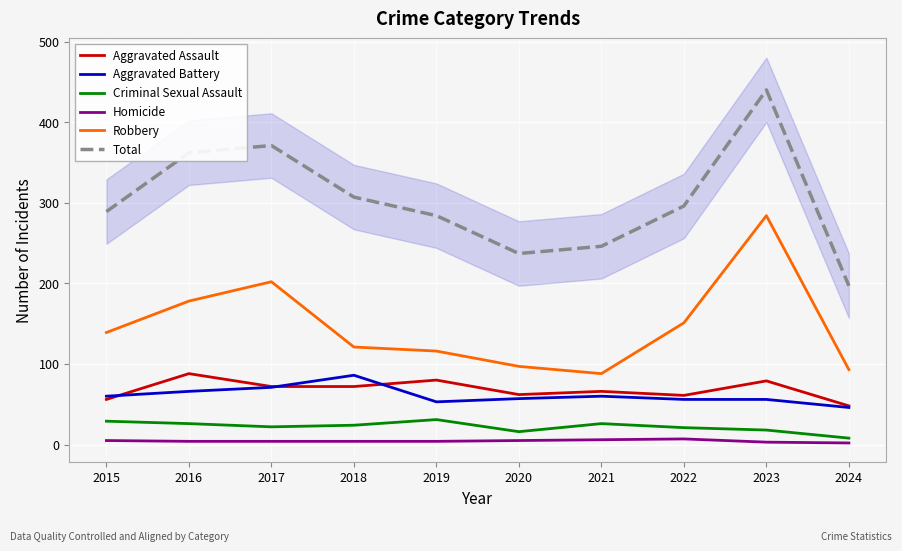

How many series are shown in this chart?

6